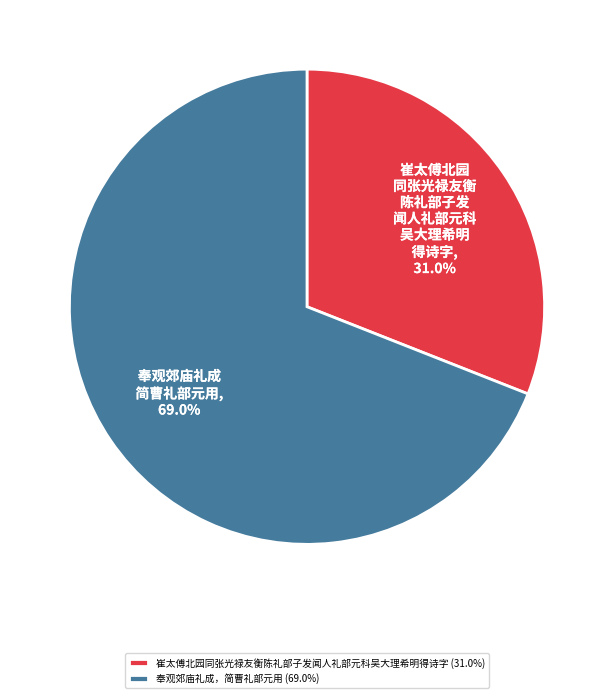

What percentage is the 崔太傅北园同张光禄友衡陈礼部子发闻人礼部元科吴大理希明得诗字 slice, to the nearest percent?

31%